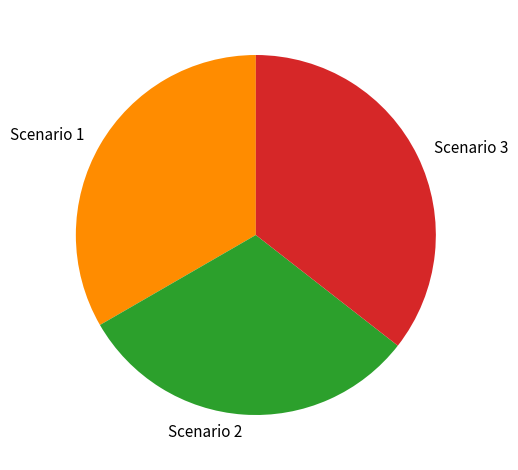

Is there a majority slice in this chart?

No